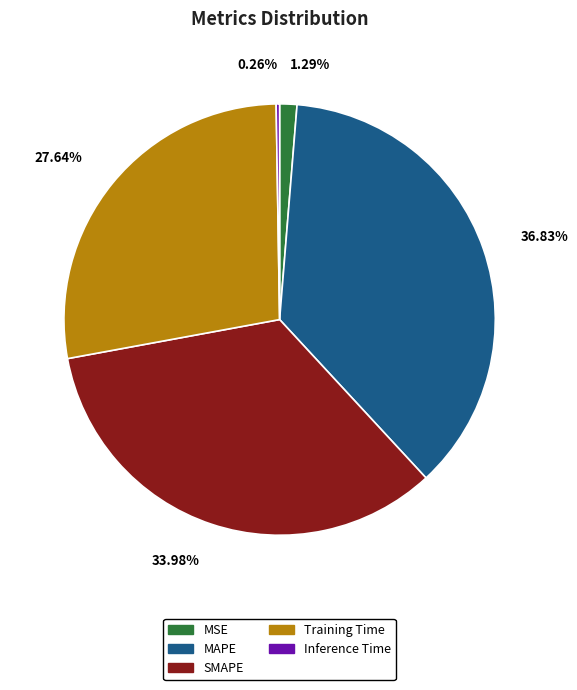

To the nearest percent, what portion does MSE represent?

1%